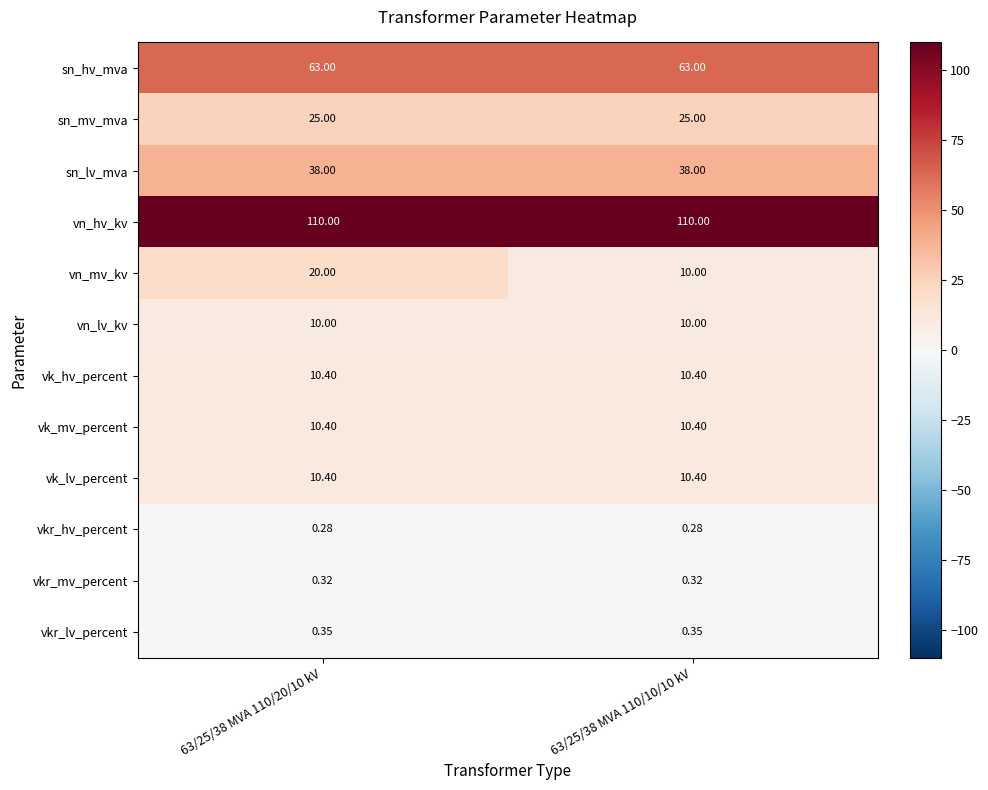

Between 63/25/38 MVA 110/20/10 kV and 63/25/38 MVA 110/10/10 kV, which series saw the biggest shift?

vn_mv_kv